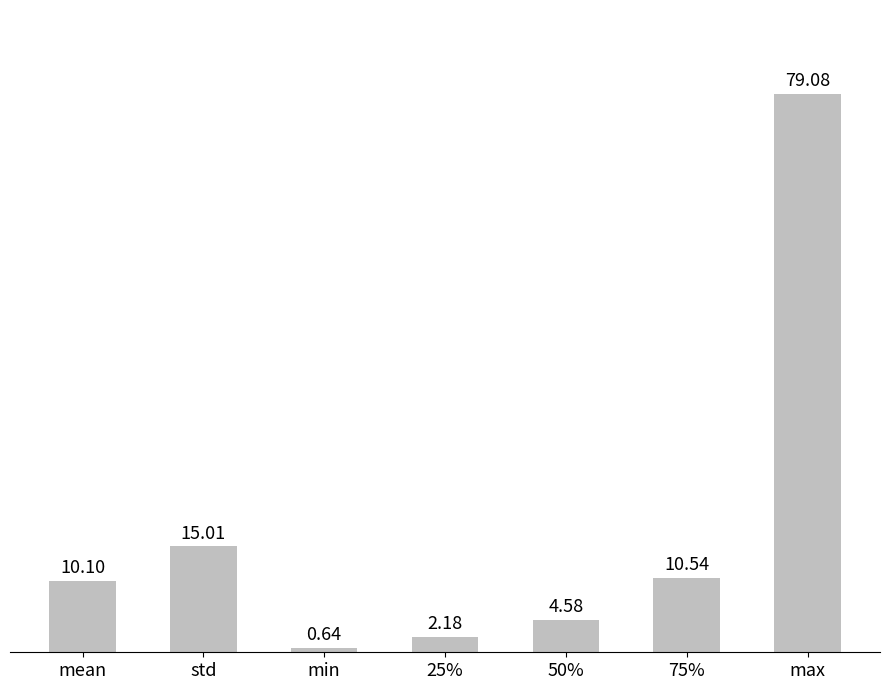

Which label corresponds to the smallest value in the chart?

min